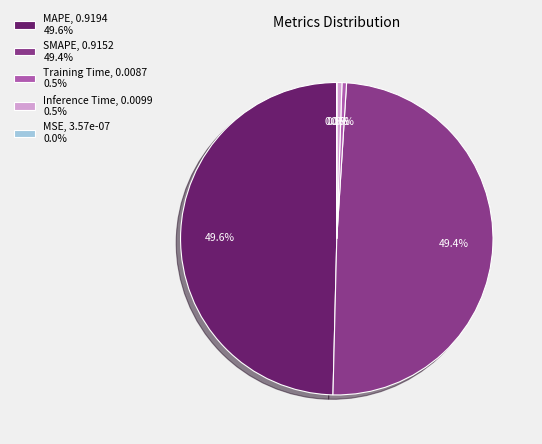

To the nearest percent, what is the difference between the Inference Time and MAPE slice percentages?

49%